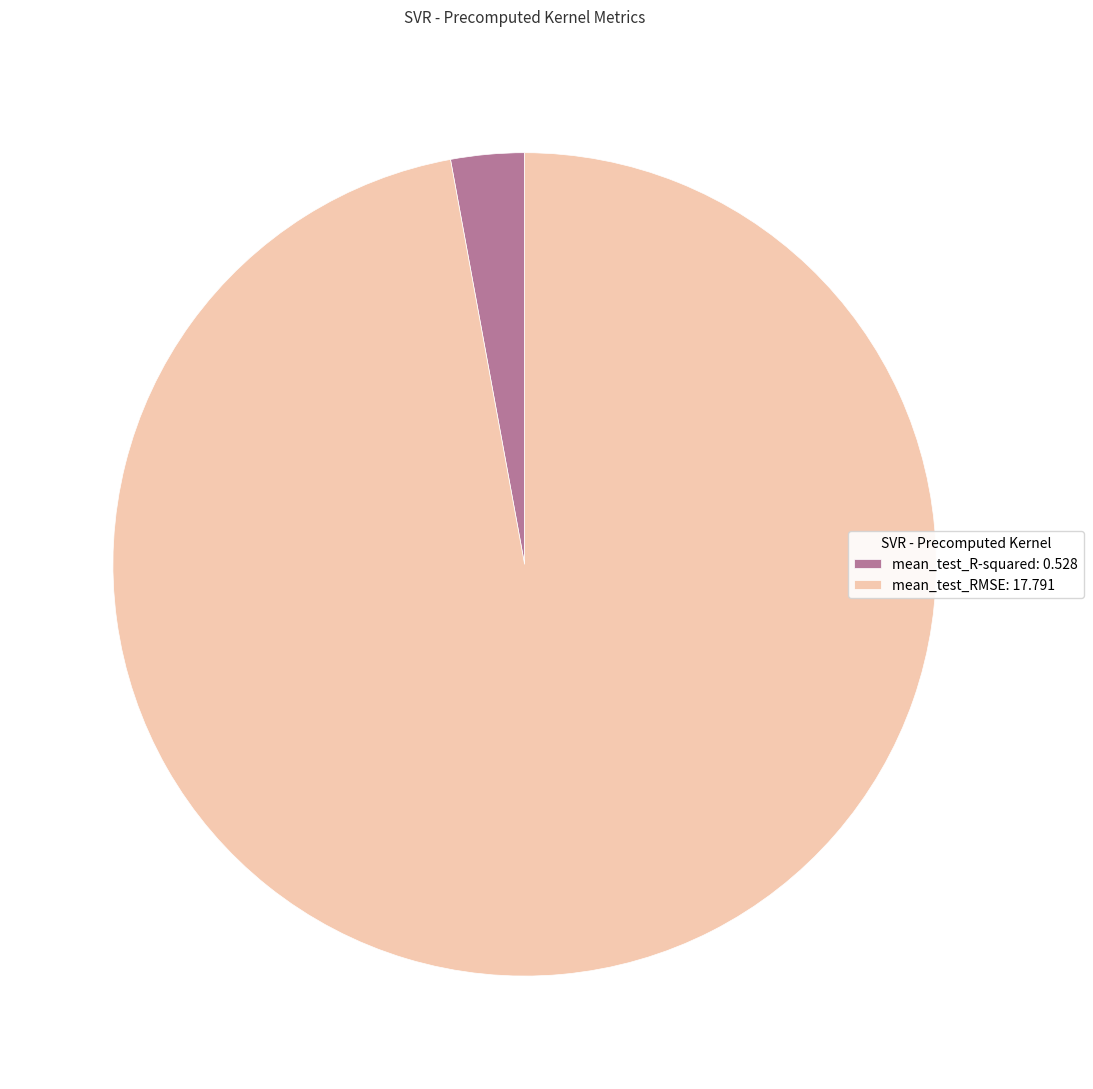

Is it true that mean_test_RMSE: 17.791 is 97% of the pie?

True